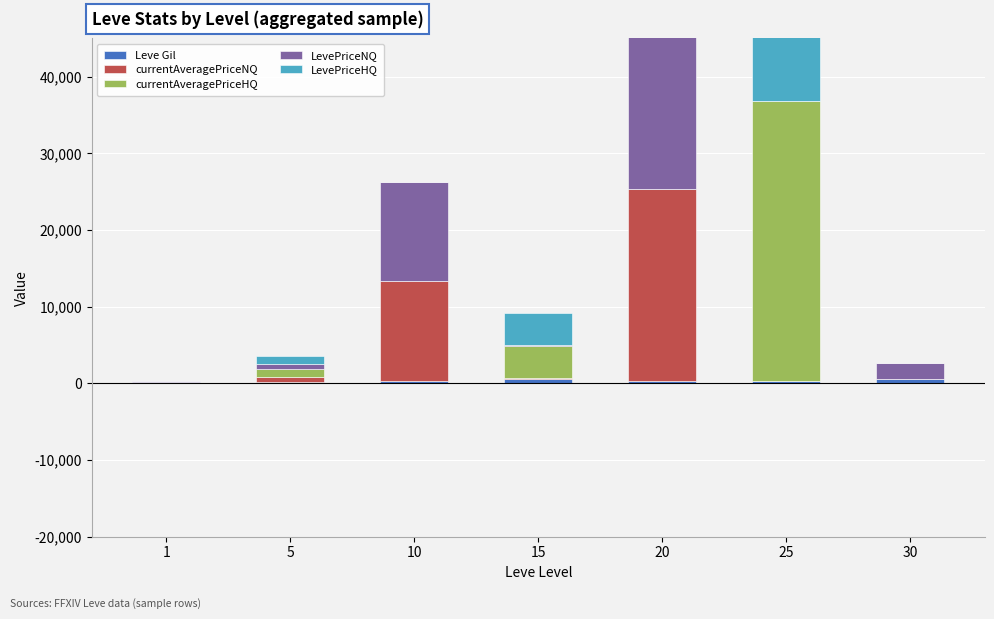

What is the difference between the second highest and minimum values in the LevePriceNQ series?

12997.5